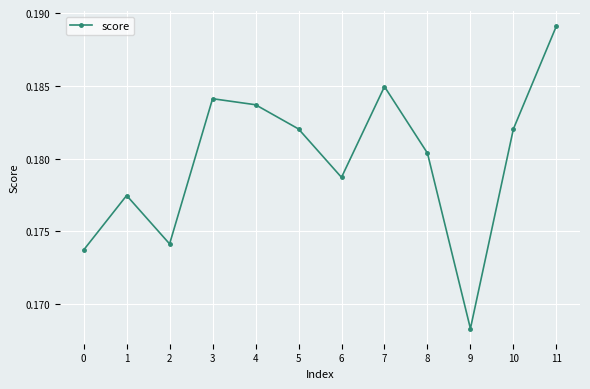

At which category does the chart reach its peak across all series?

11